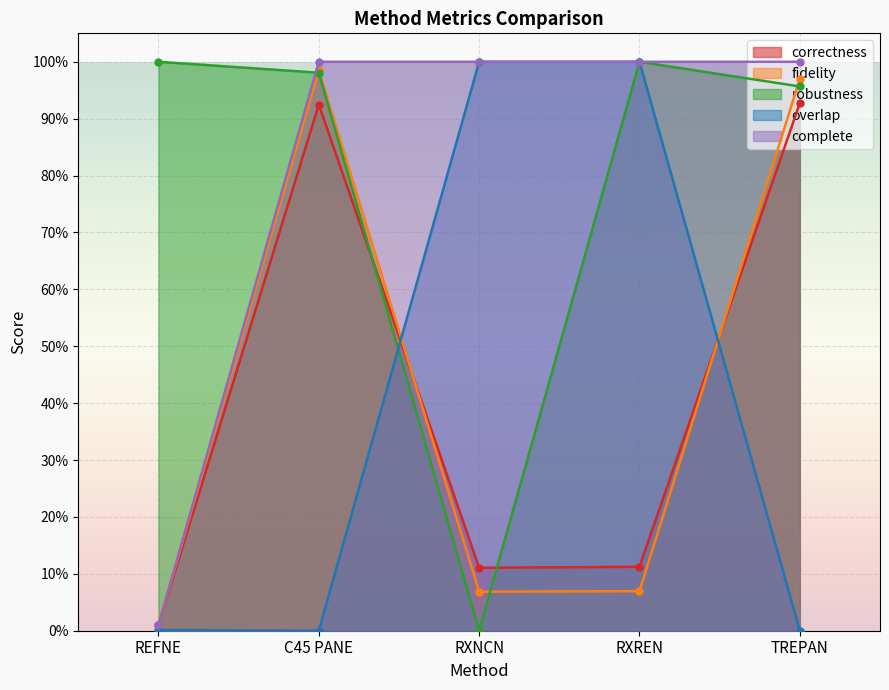

What is the difference between the highest and lowest values at REFNE?

1.0